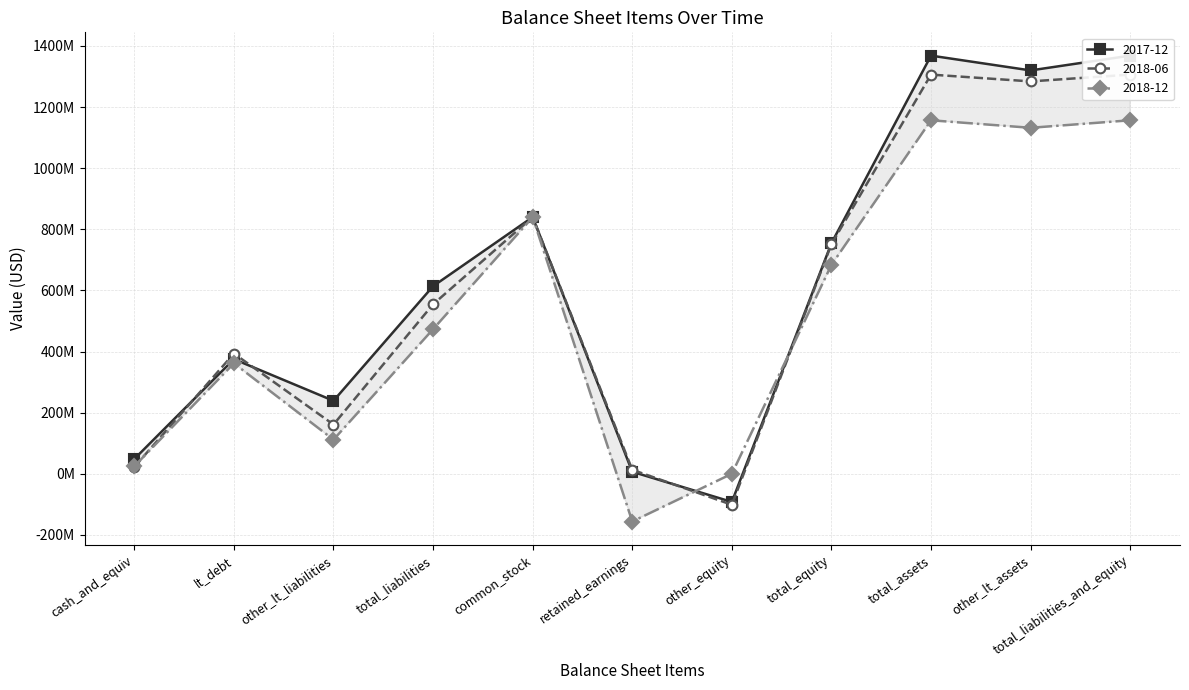

Does the chart have visible grid lines?

Yes